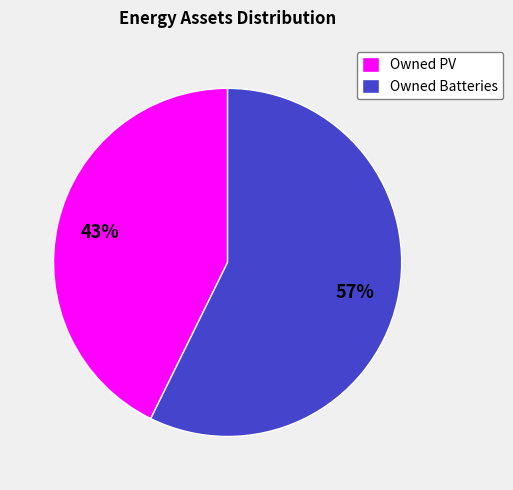

True or false: Owned PV accounts for 43% of the total.

True